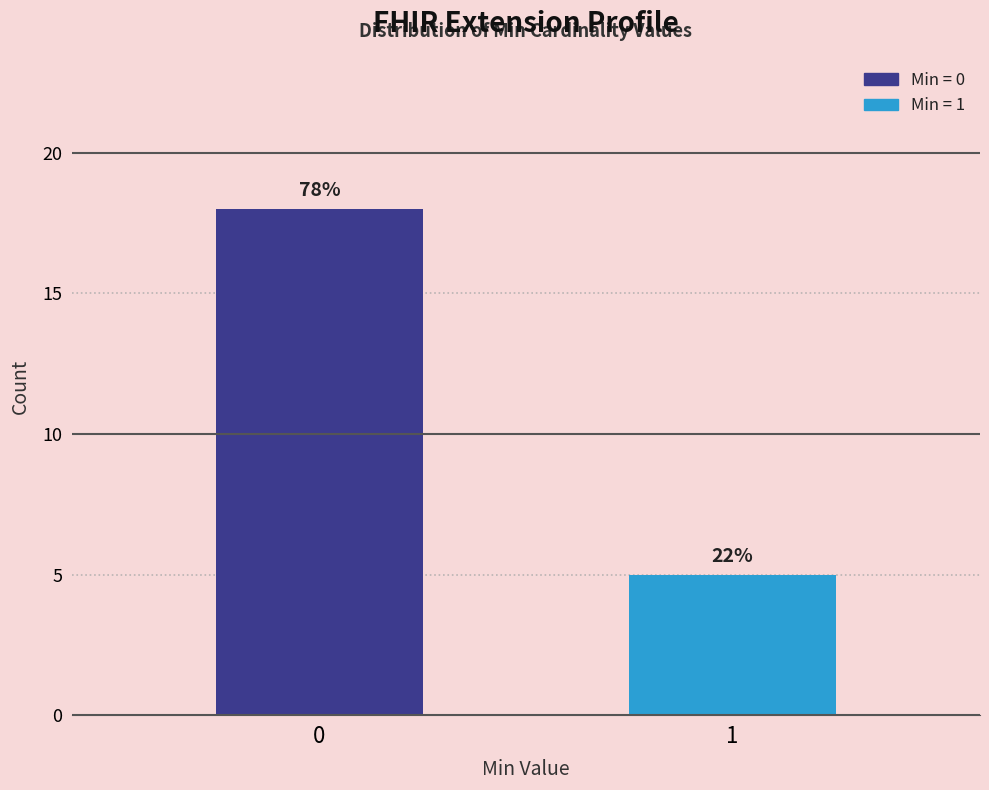

How many bars are there in total?

2